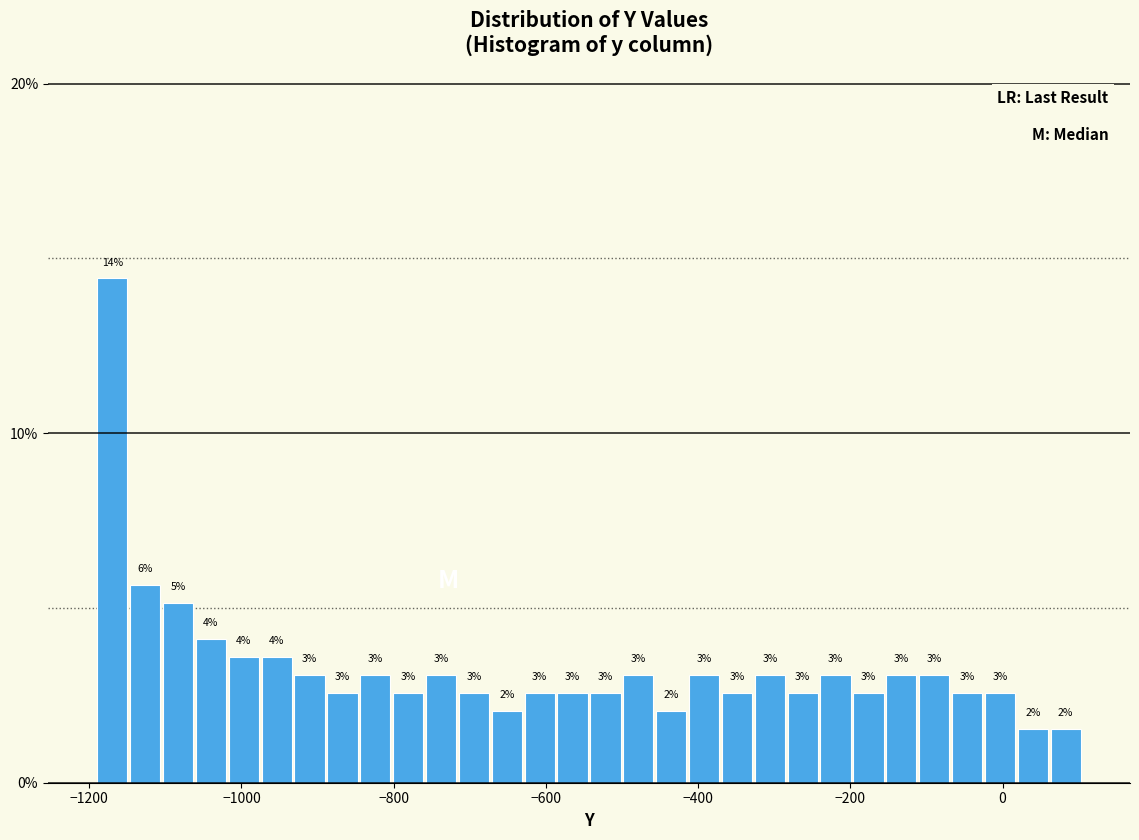

Read against the x-axis, roughly where is the centre of the tallest bar?

-1160